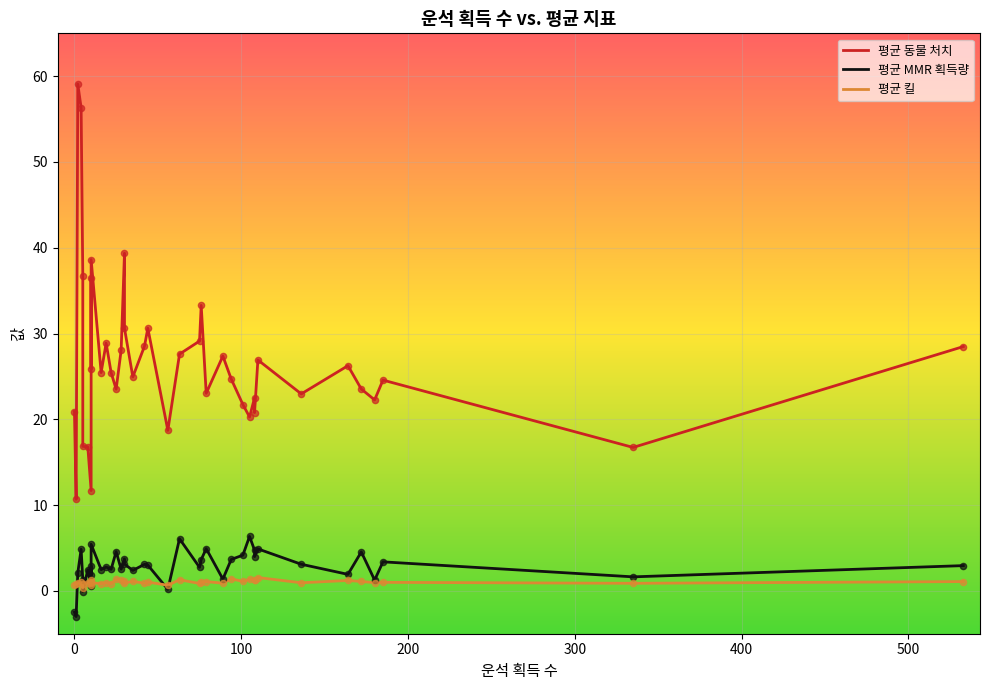

At how many categories does at least one series exceed 23?

27